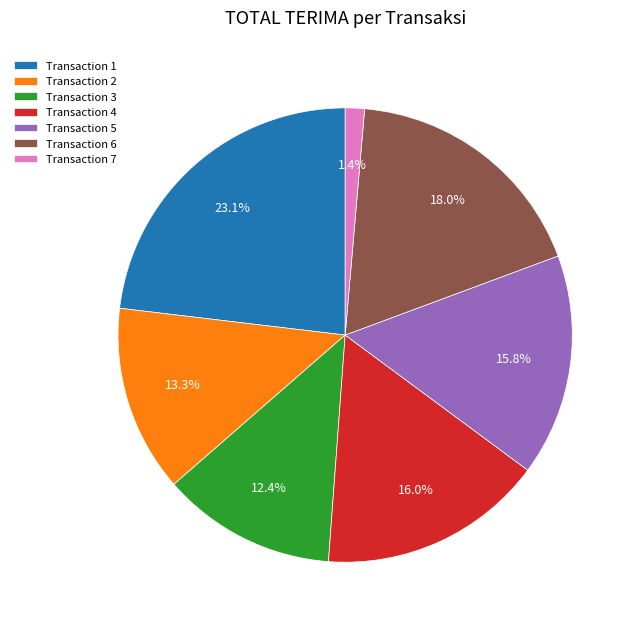

How many segments does this pie chart have?

7